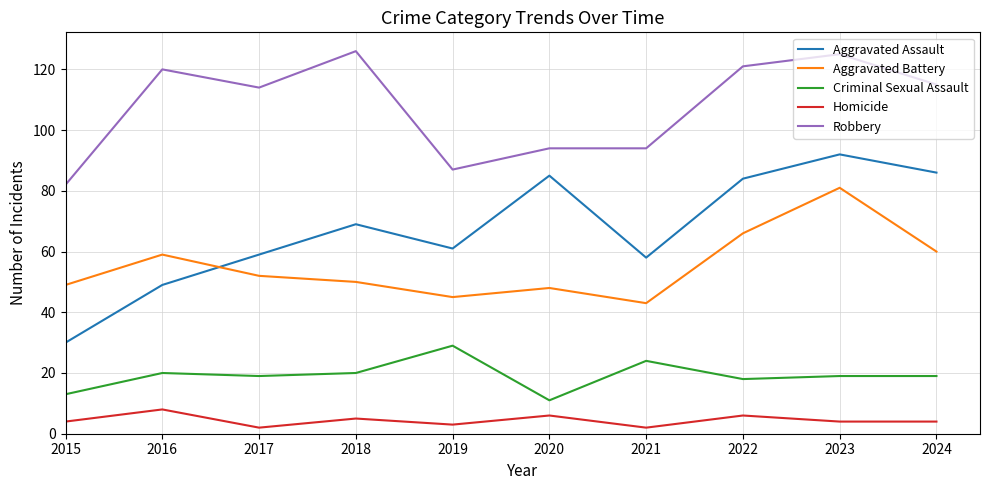

What is the difference between the Aggravated Battery values at 2024 and 2020?

12